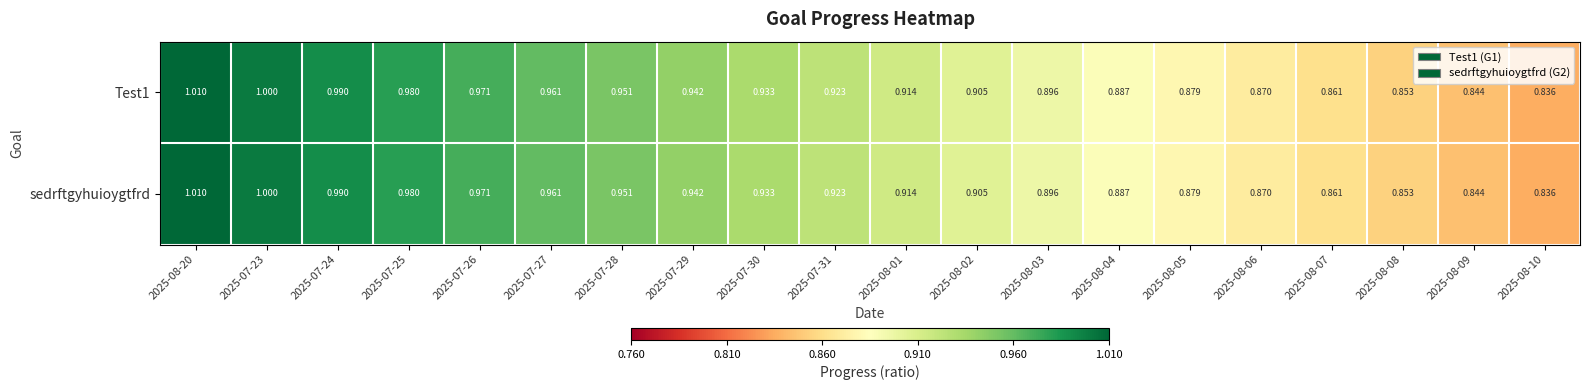

Is the value of Test1 at 2025-08-02 greater than the value of sedrftgyhuioygtfrd at 2025-07-23?

No